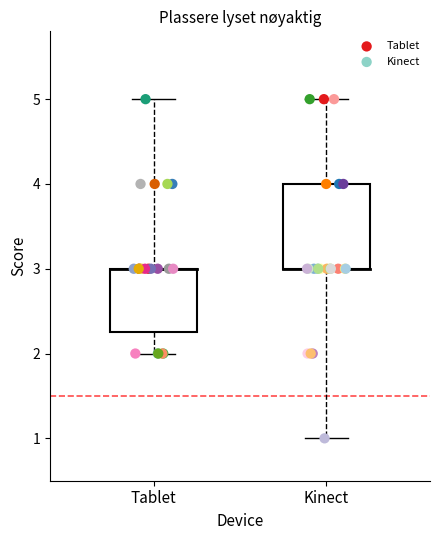

Which series reaches the minimum Y coordinate?

Kinect